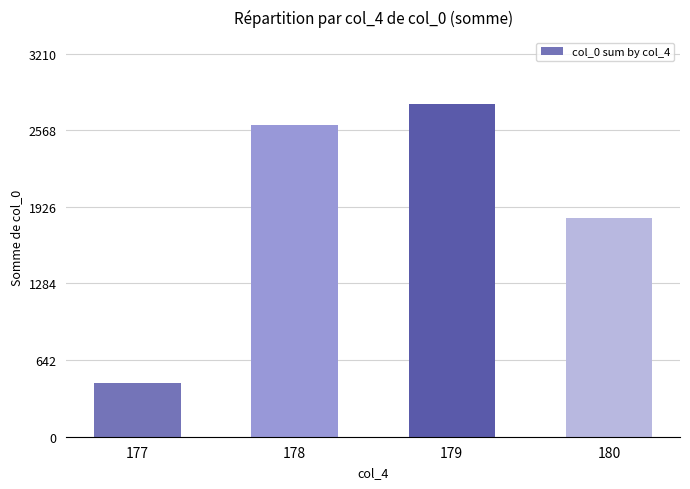

Which category has the lowest value across all series?

177